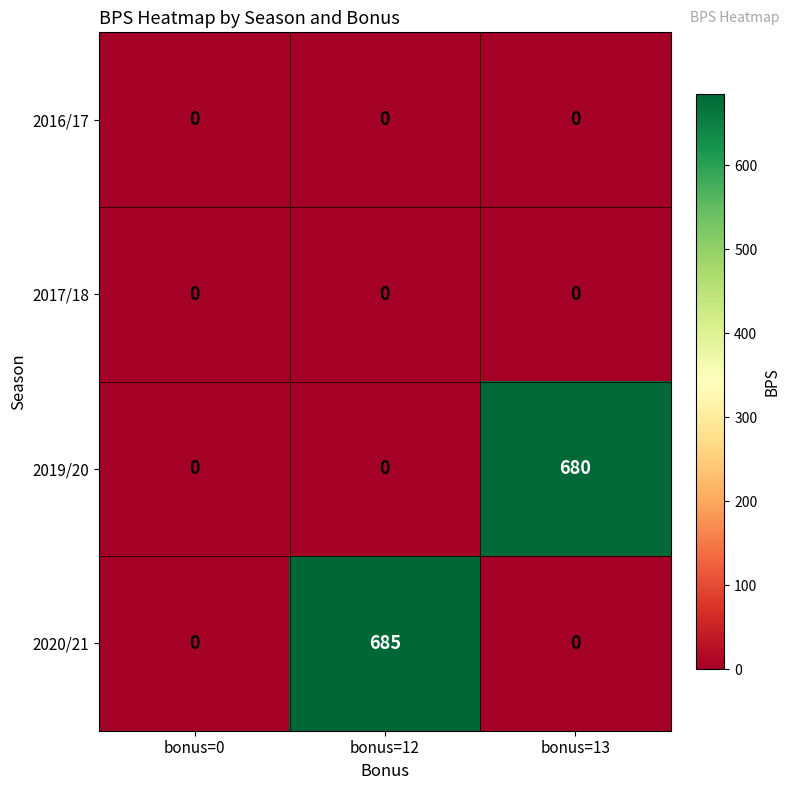

What is the sum of the 2019/20 values at bonus=12 and bonus=13?

680